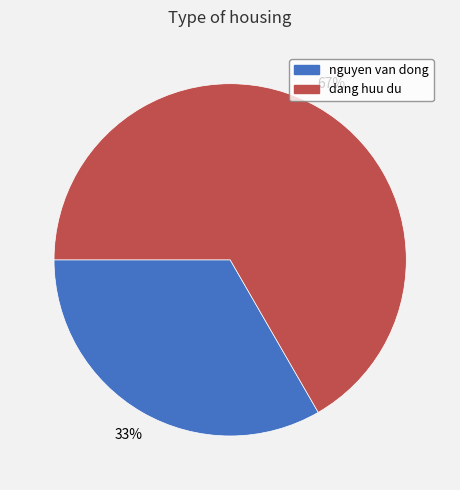

Approximately how many times larger is the value at nguyen van dong compared to dang huu du?

0.5